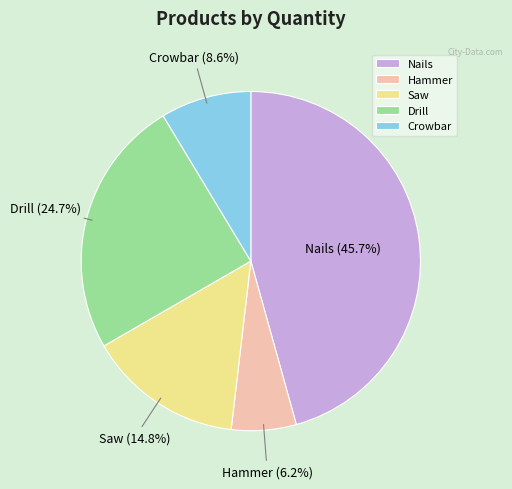

What percentage is NOT represented by Saw?

85.2%